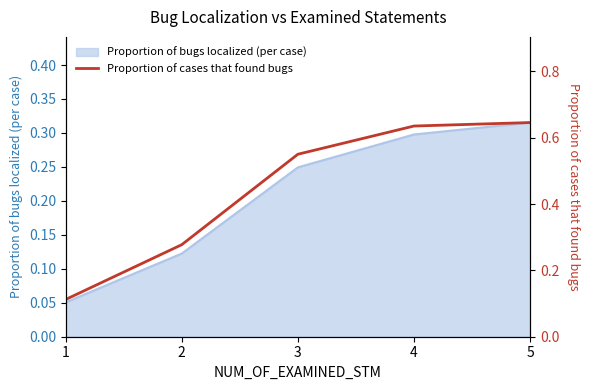

Does the chart display data point markers on the line(s)?

No